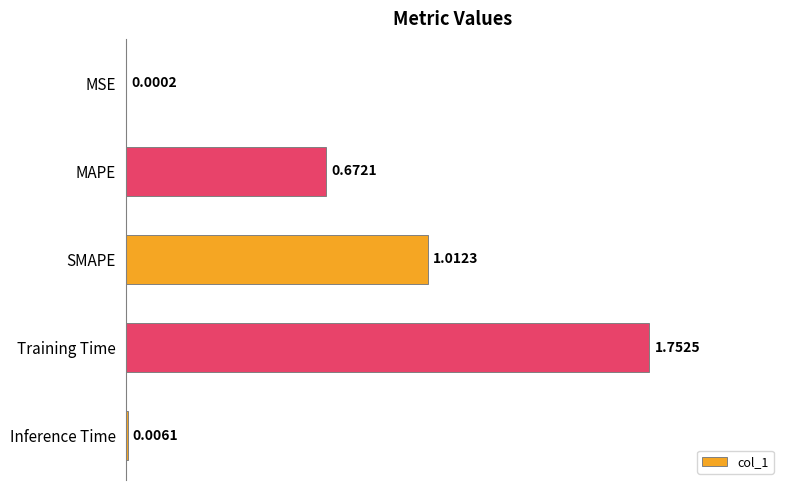

Which label corresponds to the largest value in the chart?

Training Time